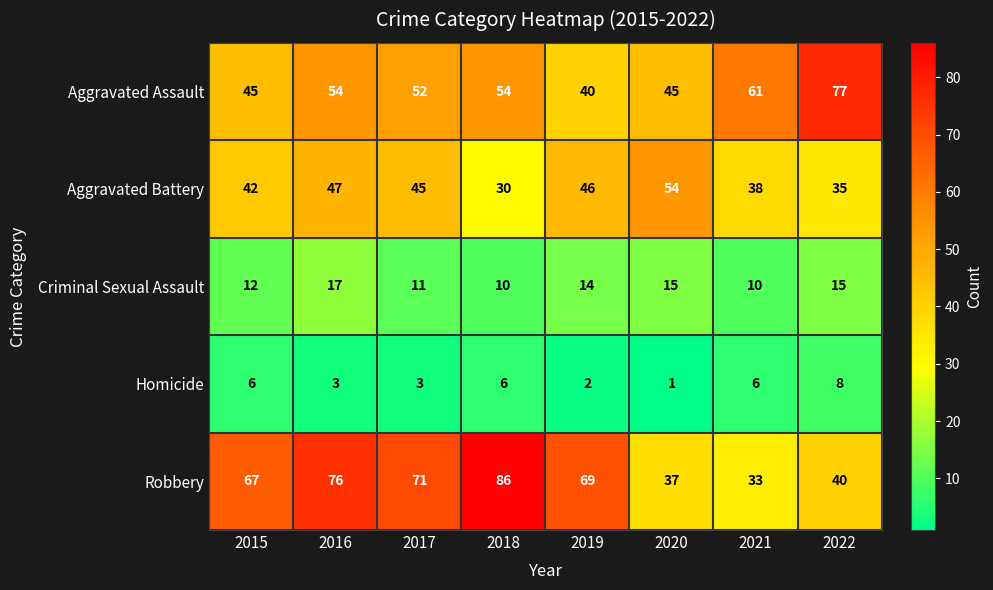

What is the greatest value displayed?

86